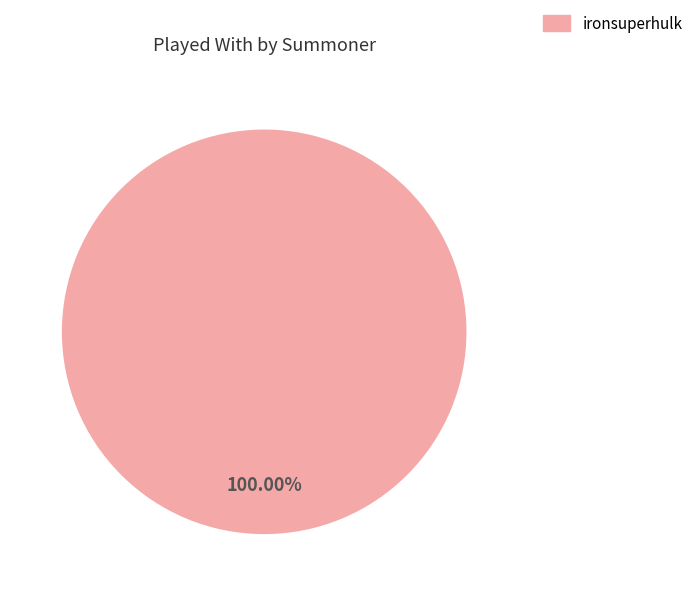

Rank the categories by value from lowest to highest.

ironsuperhulk